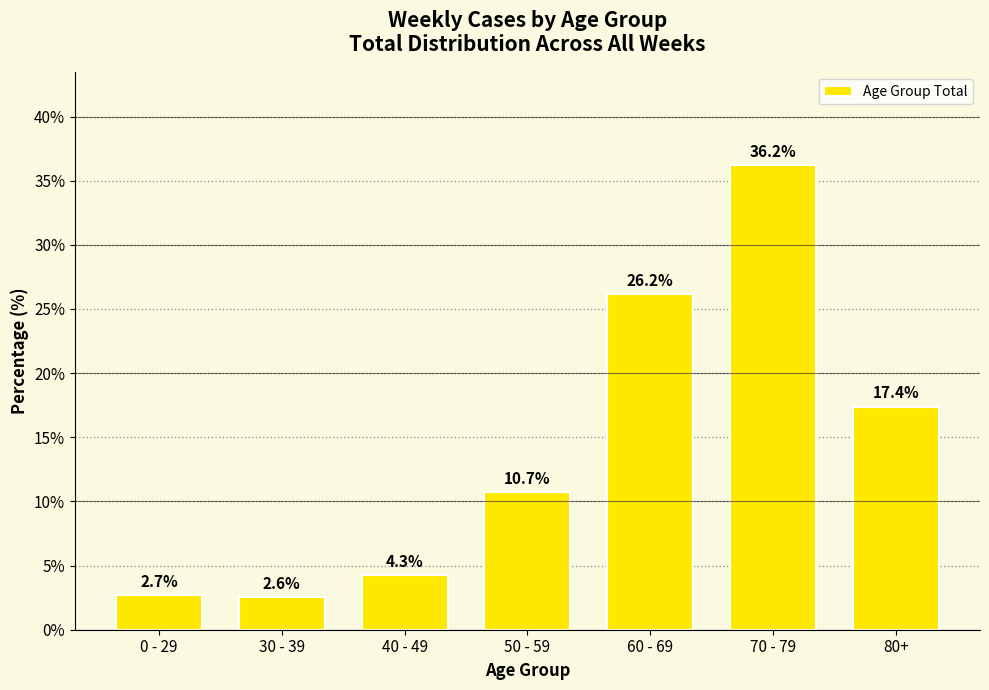

What is the sum of all values?

100.0